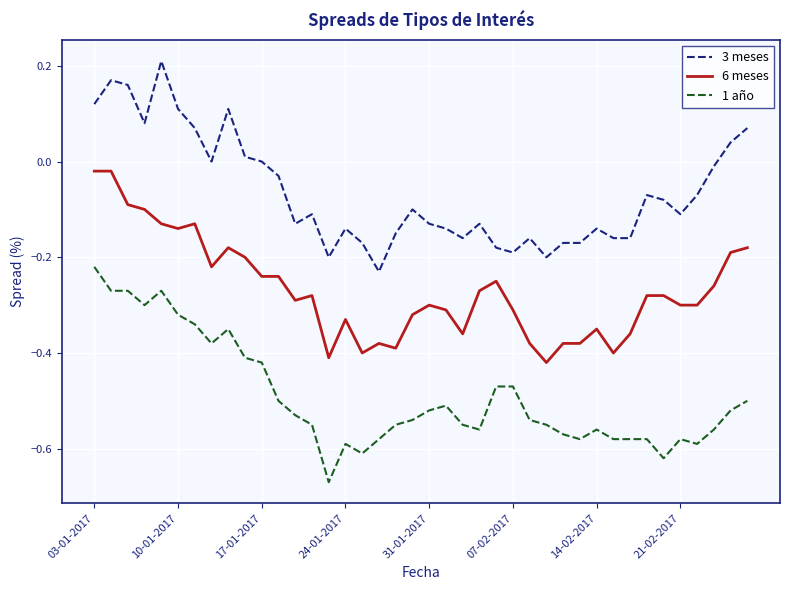

Which series has the largest total across all categories?

3 meses